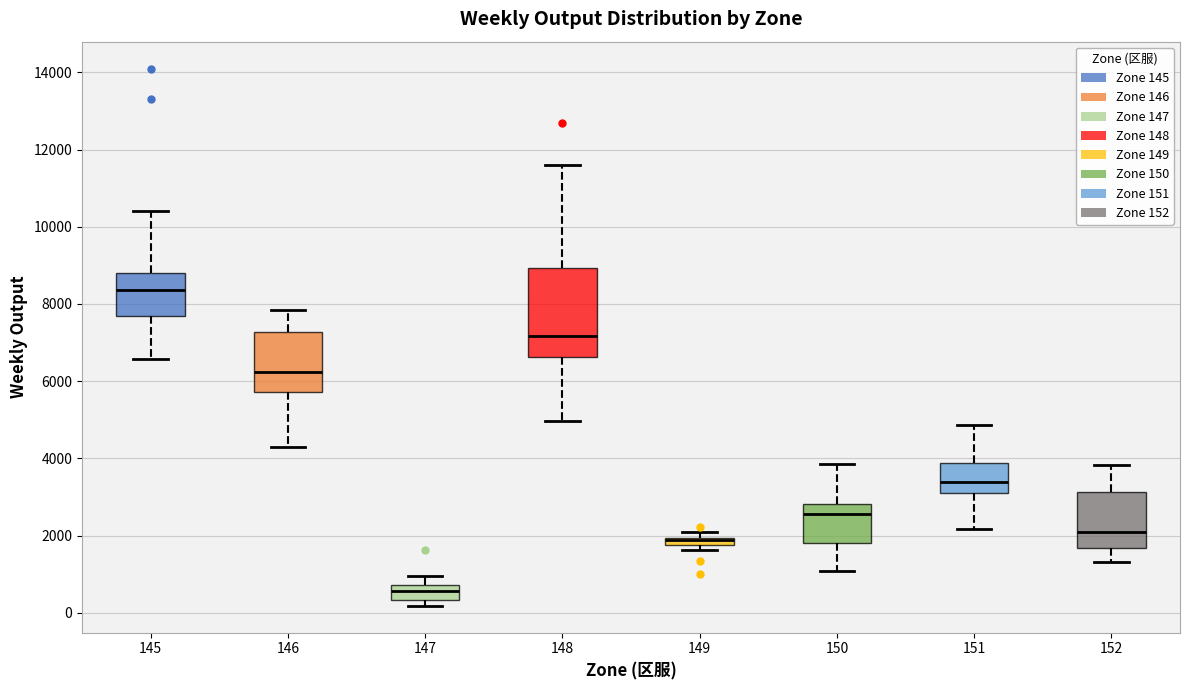

Which box is the tallest, from its lower edge to its upper edge?

148